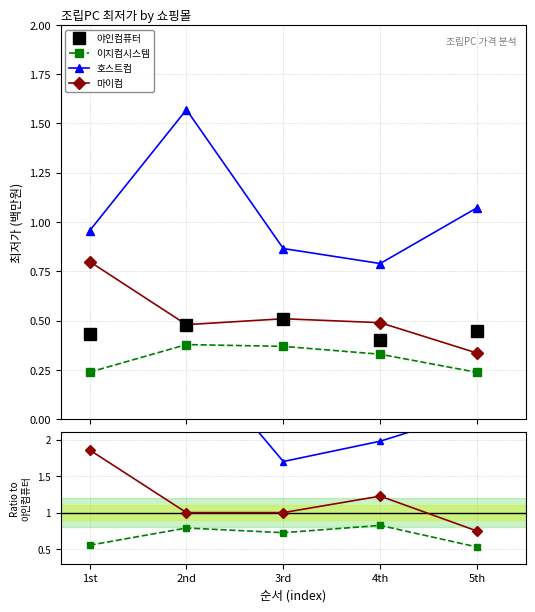

True or false: 마이컴 and 호스트컴 cross at least once.

False